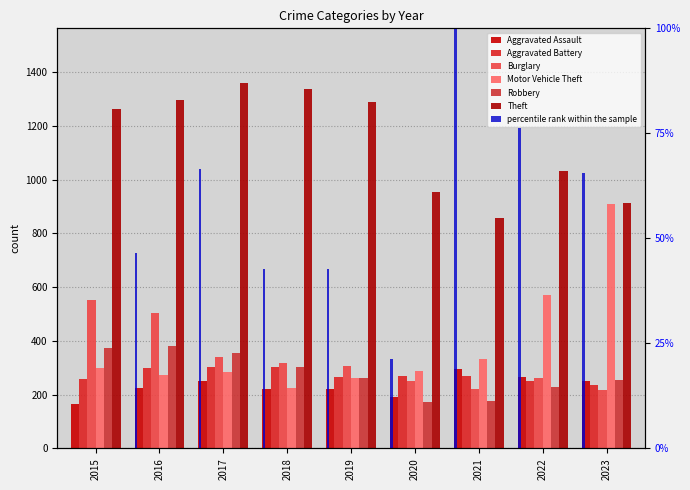

Reading left to right, what are all the values shown in this chart?

Aggravated Assault: 2015=164	2016=225	2017=251	2018=220	2019=220	2020=192	2021=295	2022=264	2023=250
Aggravated Battery: 2015=259	2016=298	2017=303	2018=302	2019=267	2020=268	2021=270	2022=249	2023=236
Burglary: 2015=552	2016=505	2017=339	2018=319	2019=308	2020=250	2021=220	2022=263	2023=217
Motor Vehicle Theft: 2015=299	2016=272	2017=285	2018=225	2019=262	2020=287	2021=332	2022=569	2023=908
Robbery: 2015=372	2016=381	2017=356	2018=302	2019=263	2020=174	2021=175	2022=227	2023=254
Theft: 2015=1263	2016=1297	2017=1359	2018=1337	2019=1288	2020=954	2021=856	2022=1033	2023=913